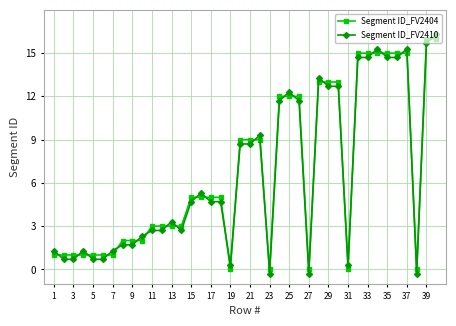

What is the average value of the Segment ID_FV2404 series?

6.7